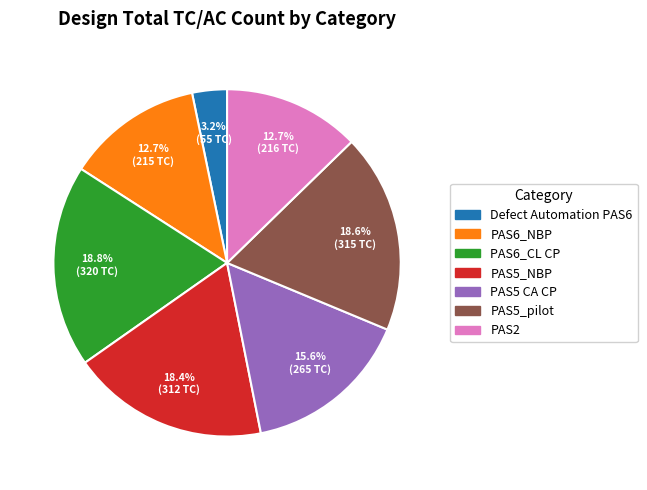

Count the number of slices in the pie.

7